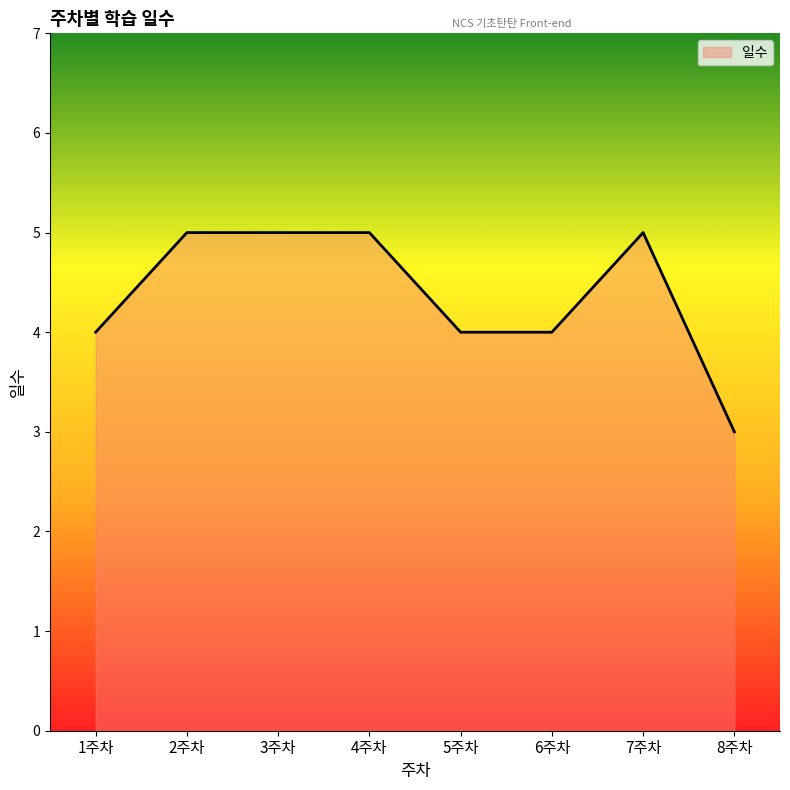

True or false: there are more than 0 points higher than both neighbors.

True